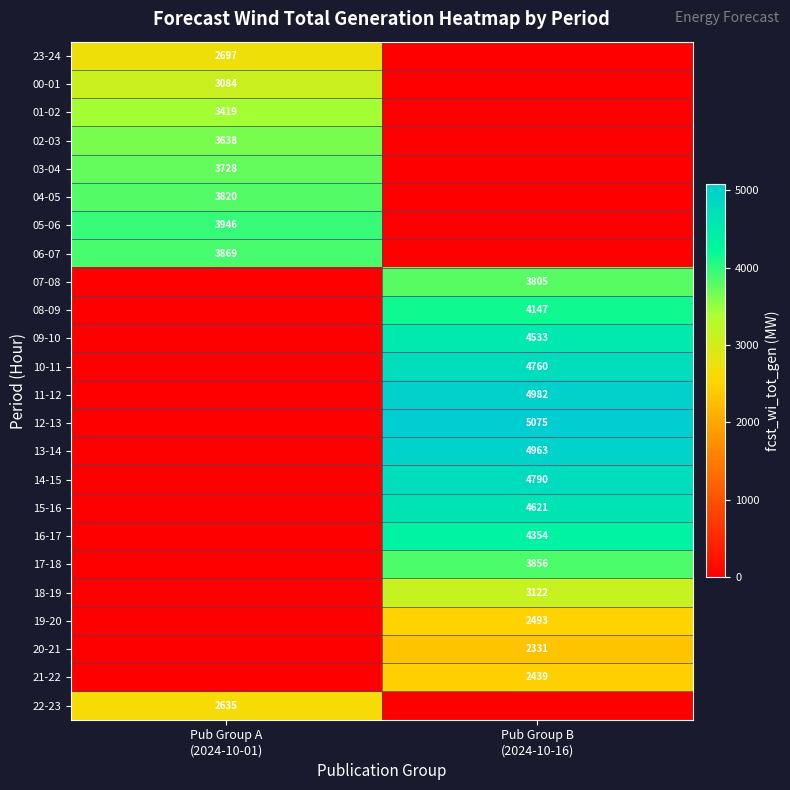

True or false: 04-05 has a value of 2649 at Pub Group B (2024-10-16).

False